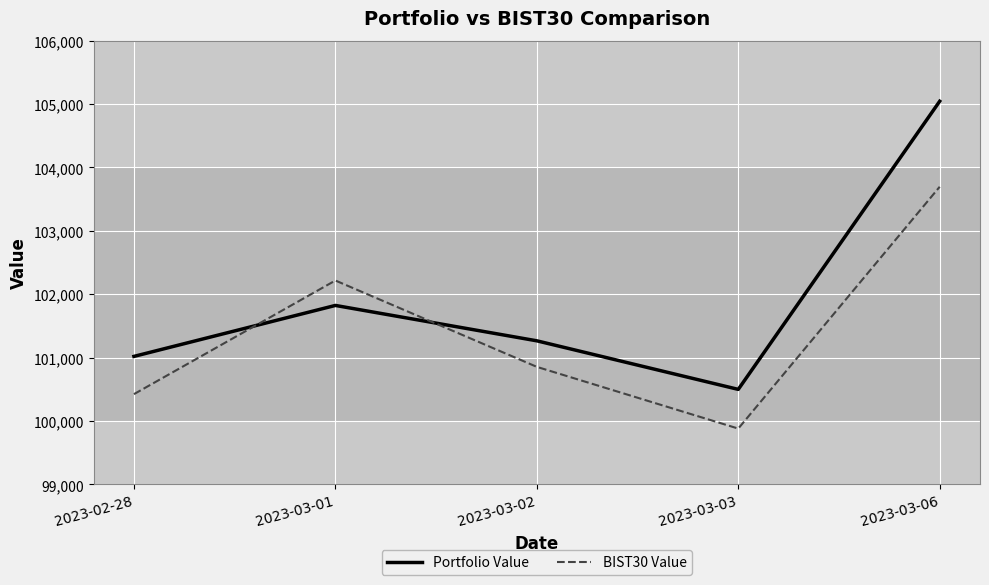

The value of Portfolio Value at 2023-03-03 is 100498.4. True or false?

True